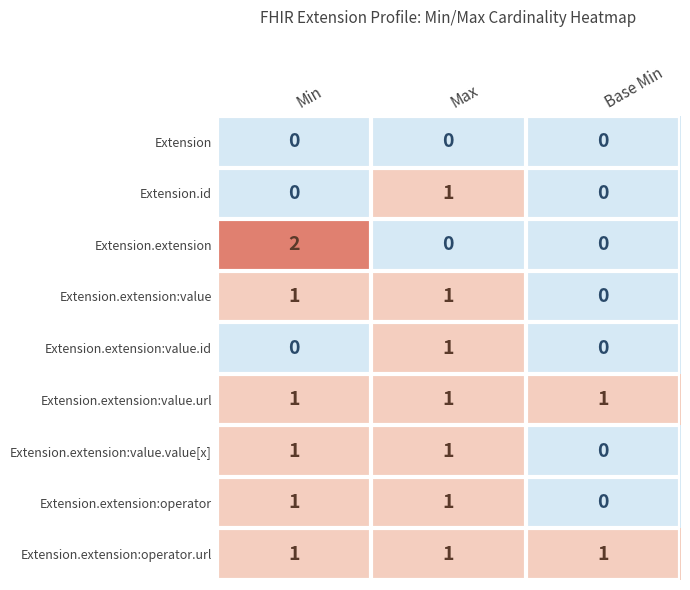

What is the sum of all Extension.extension:operator.url values?

3